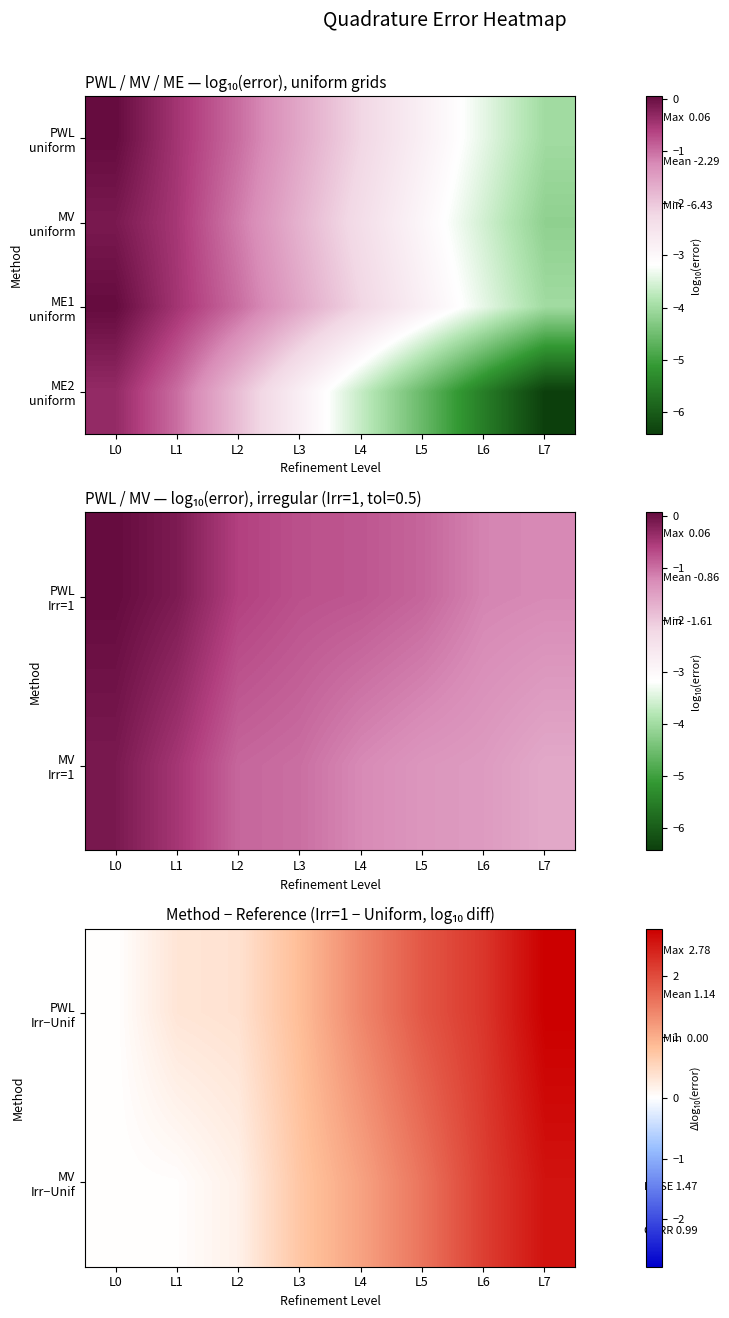

Which has a higher value, L3 or L1?

L3